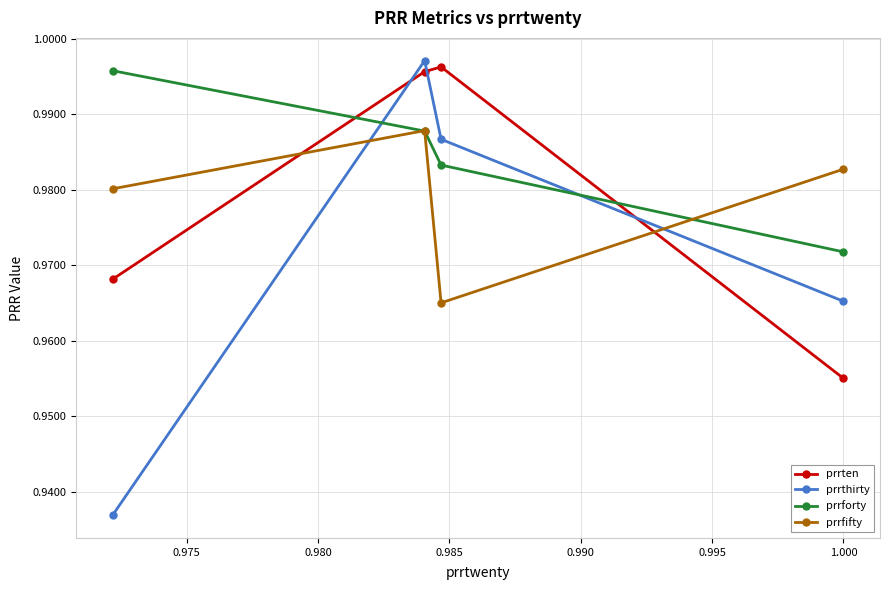

How many lines are shown in the chart?

4